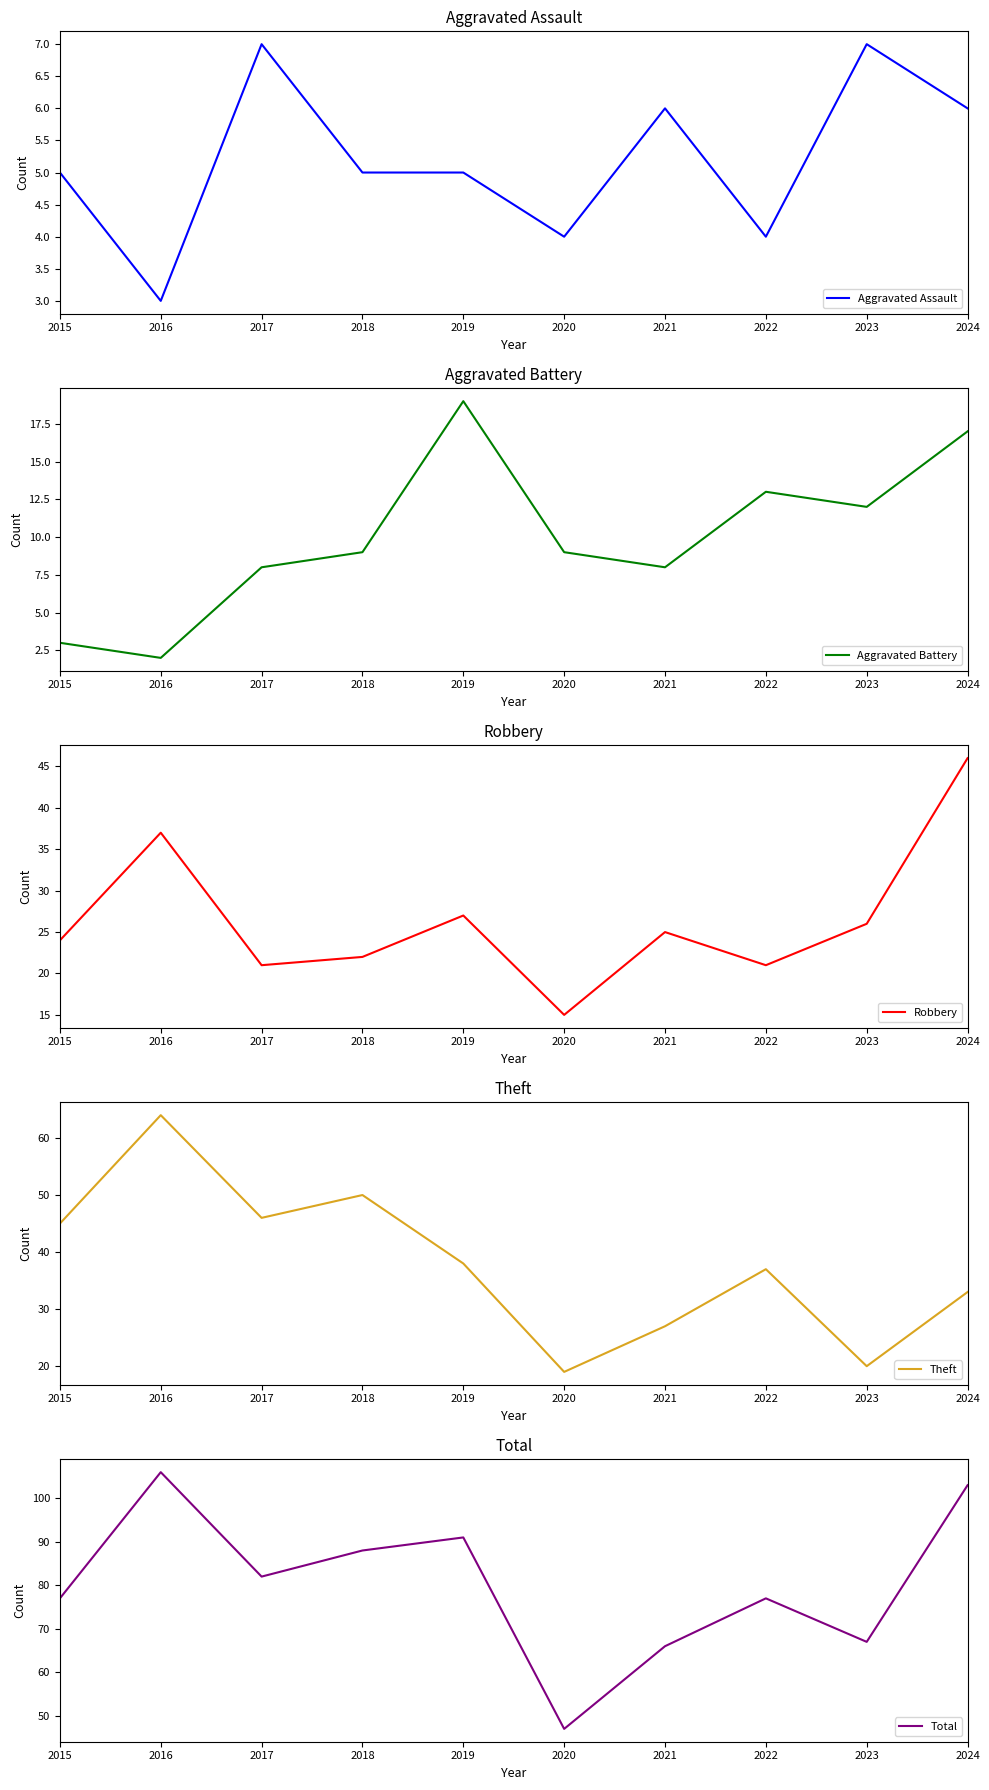

List the labels in order of Robbery value, largest first.

2024, 2016, 2019, 2023, 2021, 2015, 2018, 2017, 2022, 2020